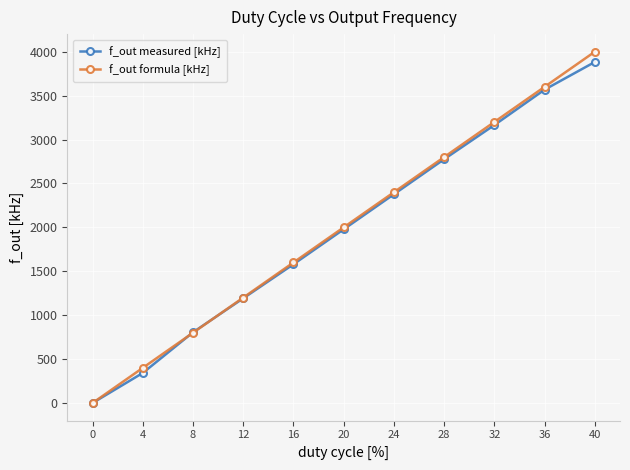

The value of f_out formula [kHz] at 32 is 5041.9. True or false?

False